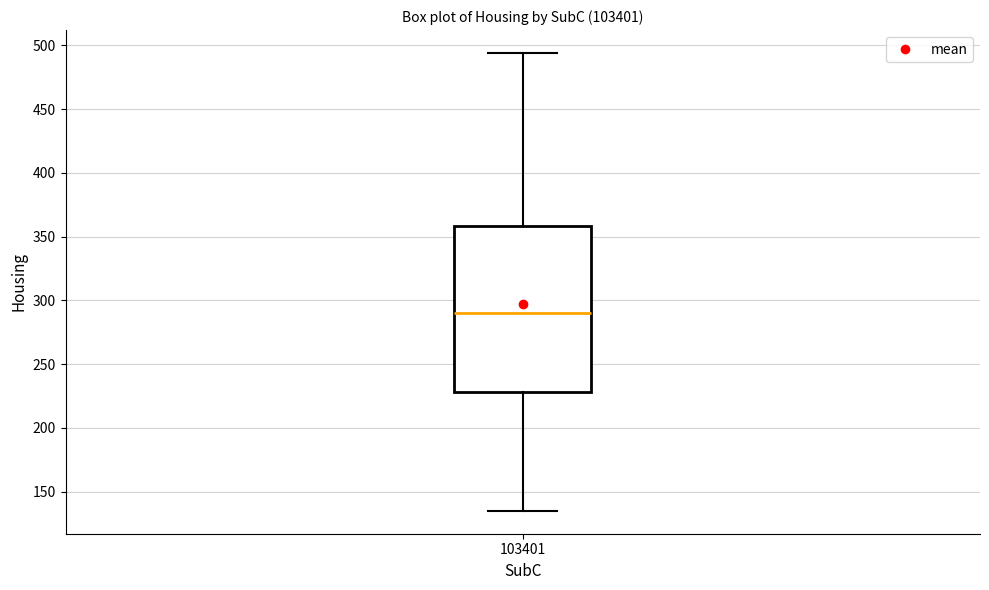

Where does the lower whisker of the box at x = 103401 end on the y-axis? The values are not printed on the chart, so give them approximately, as read against the axis.

135